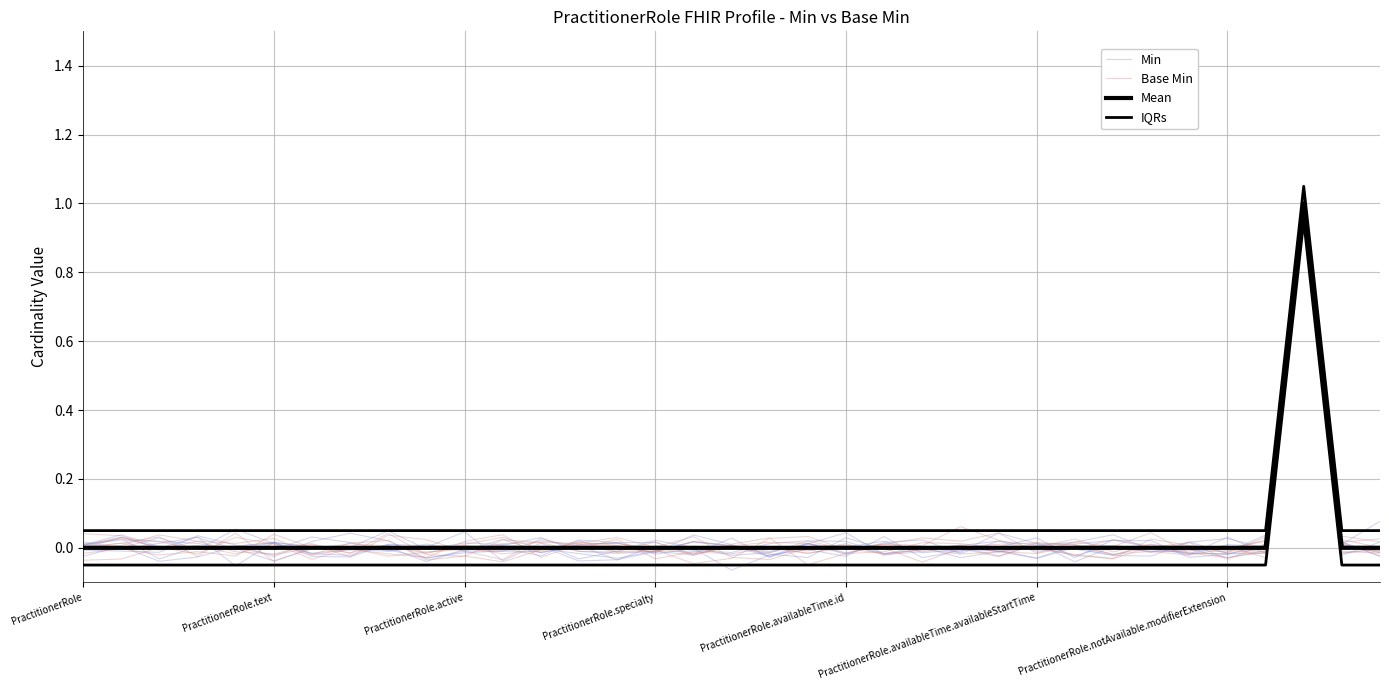

Between 29 and 30, which series saw the biggest shift?

Min